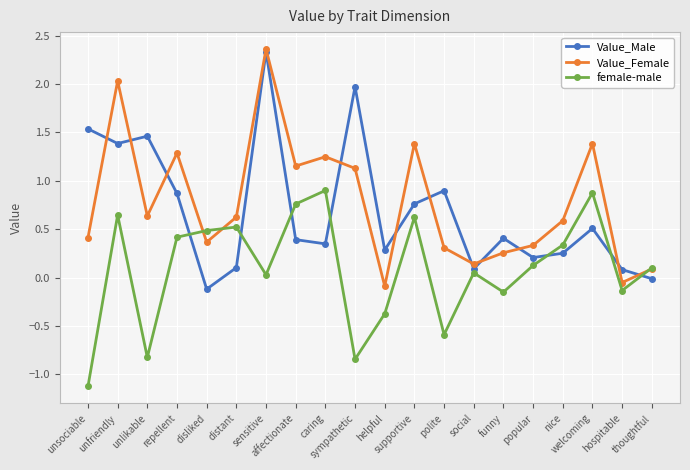

At how many categories does at least one series exceed 0?

20